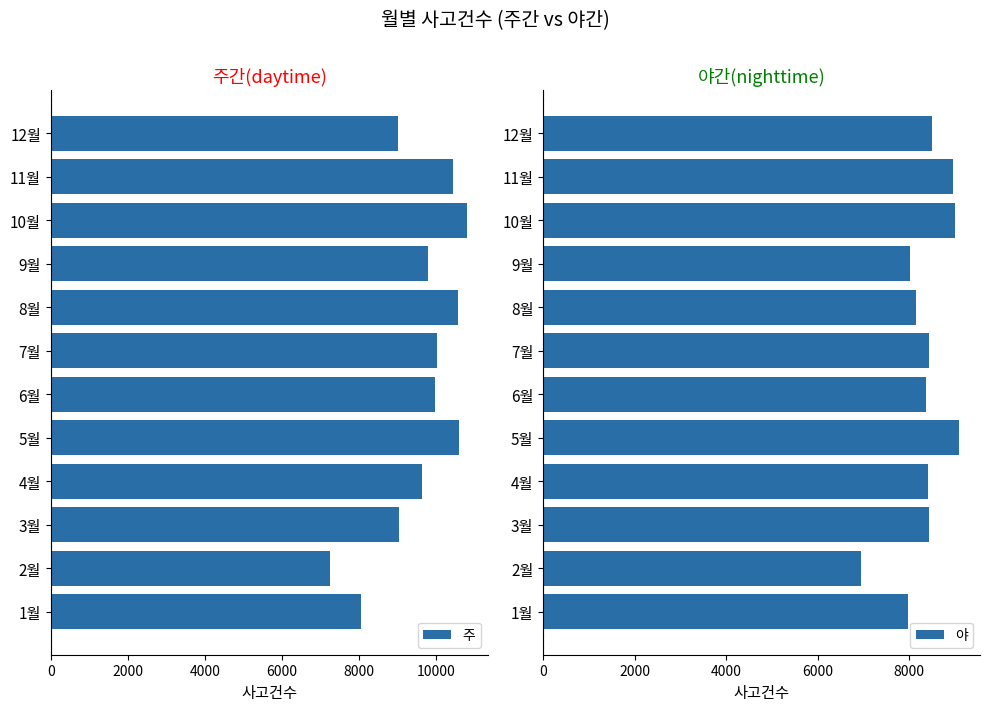

What is the sum of the 주 values at 8월 and 1월?

18583